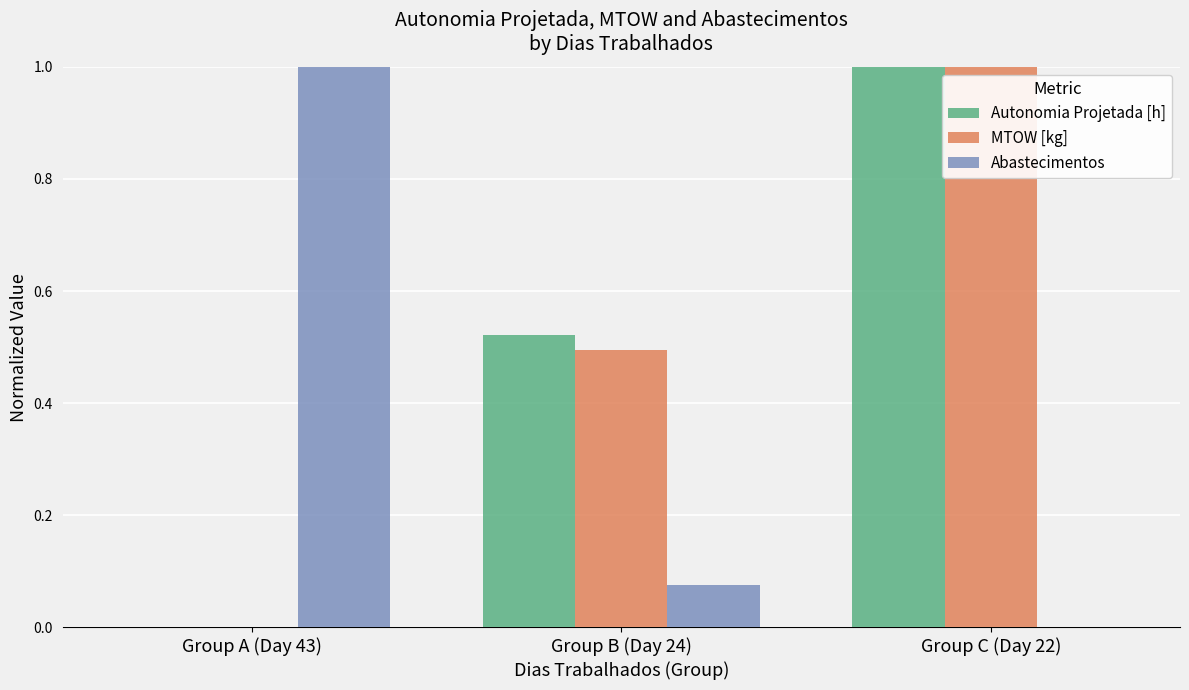

The MTOW [kg] series shows 0.8 at Group B (Day 24). True or false?

False